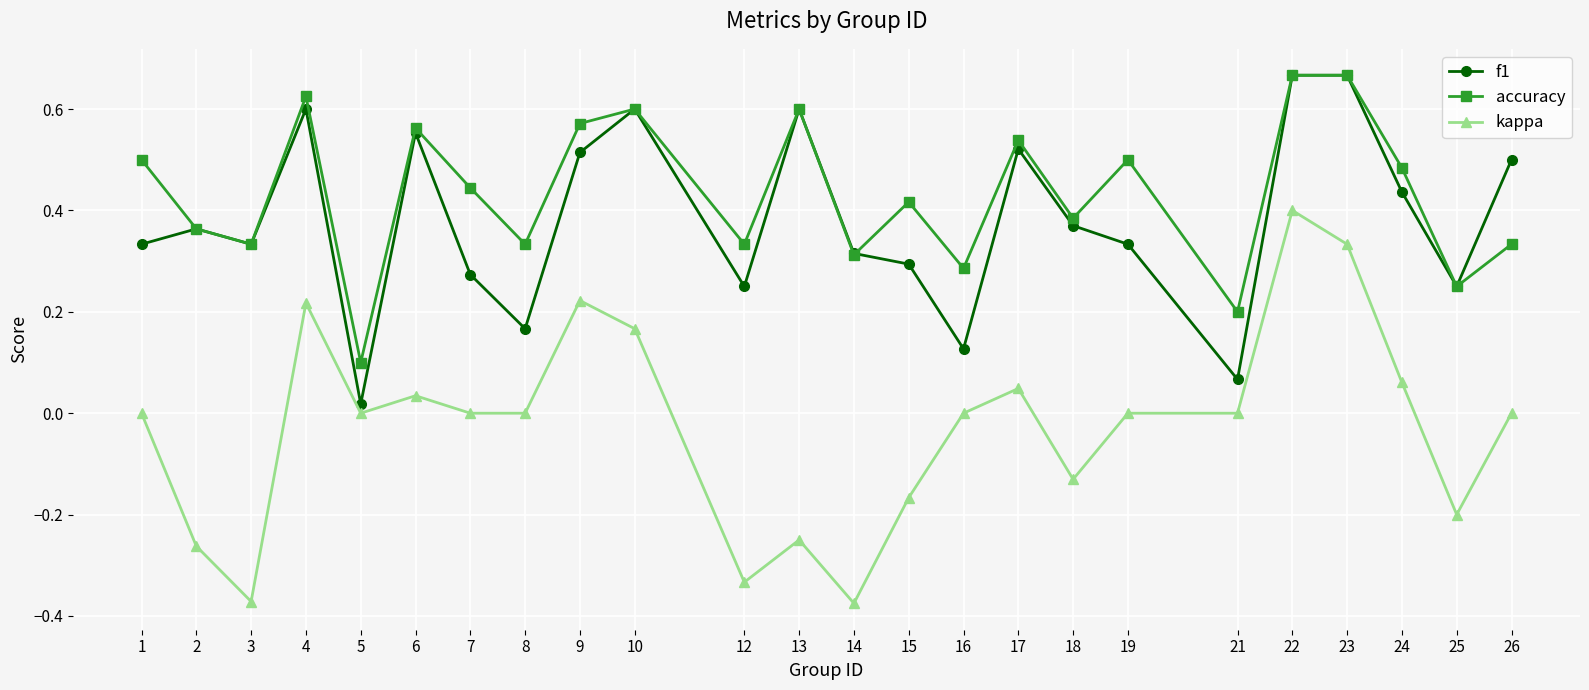

True or false: kappa has a value of -0.4 at 21.

False